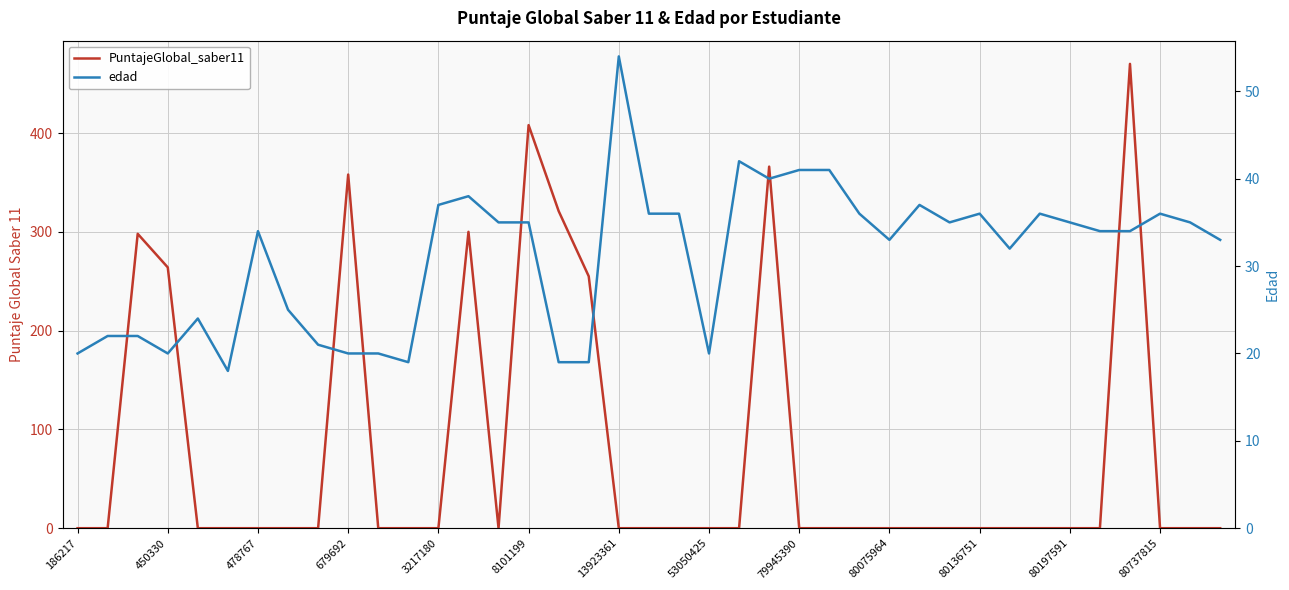

True or false: edad and PuntajeGlobal_saber11 intersect in this chart.

True